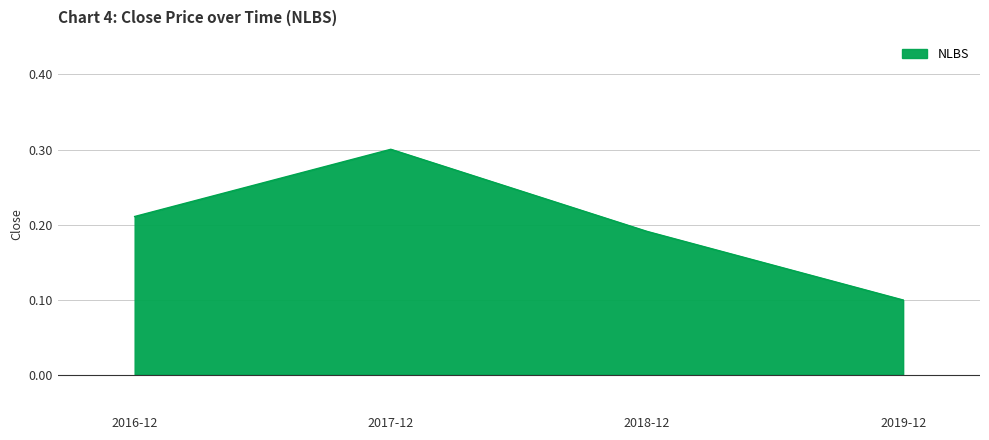

Does the chart display data point markers on the line(s)?

No